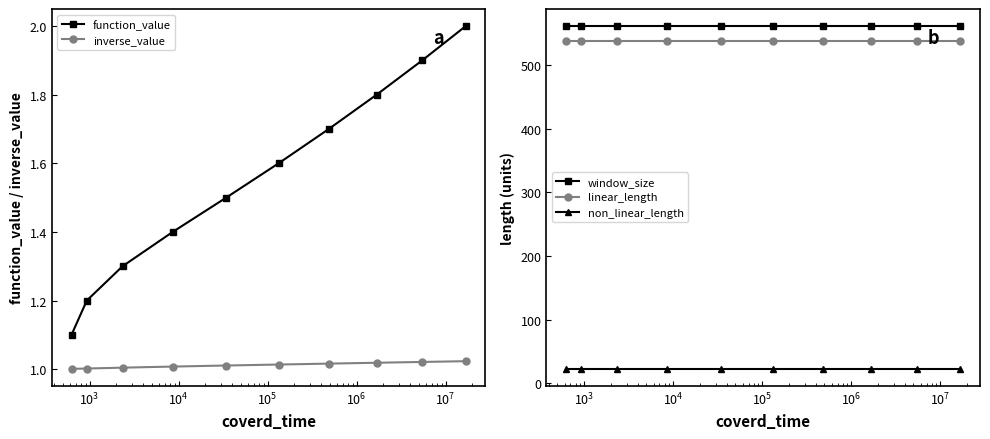

Count the function_value values in the range 1 to 2.

10